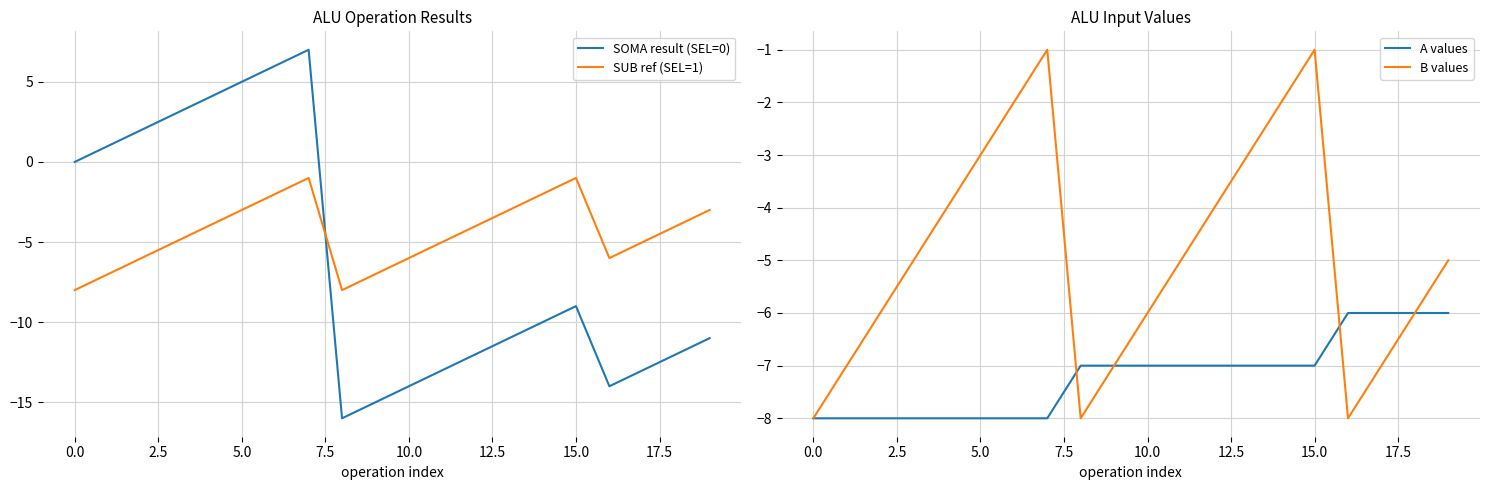

True or false: B values and SUB ref (SEL=1) intersect in this chart.

False